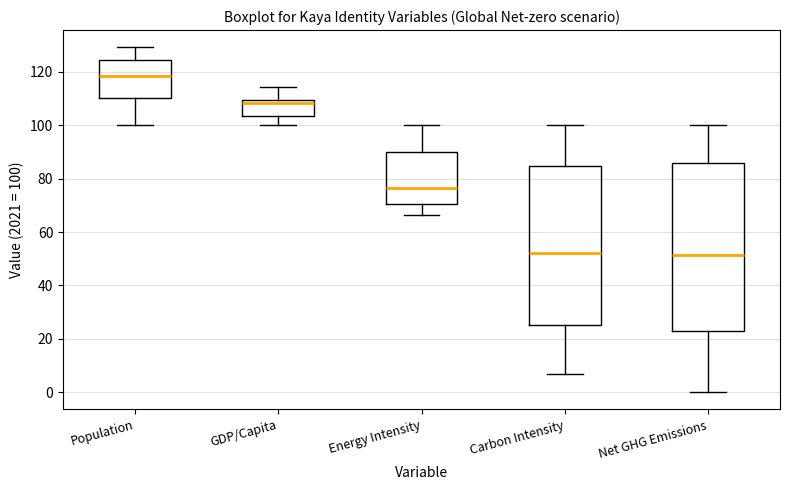

Which box has the highest median line?

Population